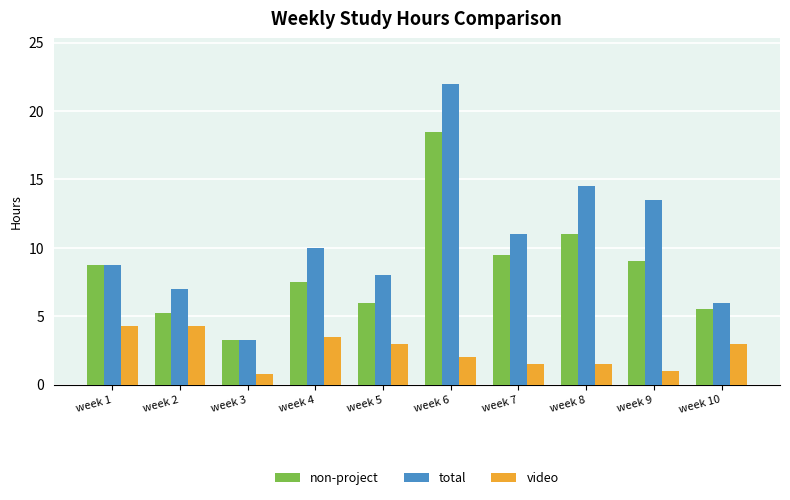

What is the difference between the highest and lowest values at week 9?

12.5